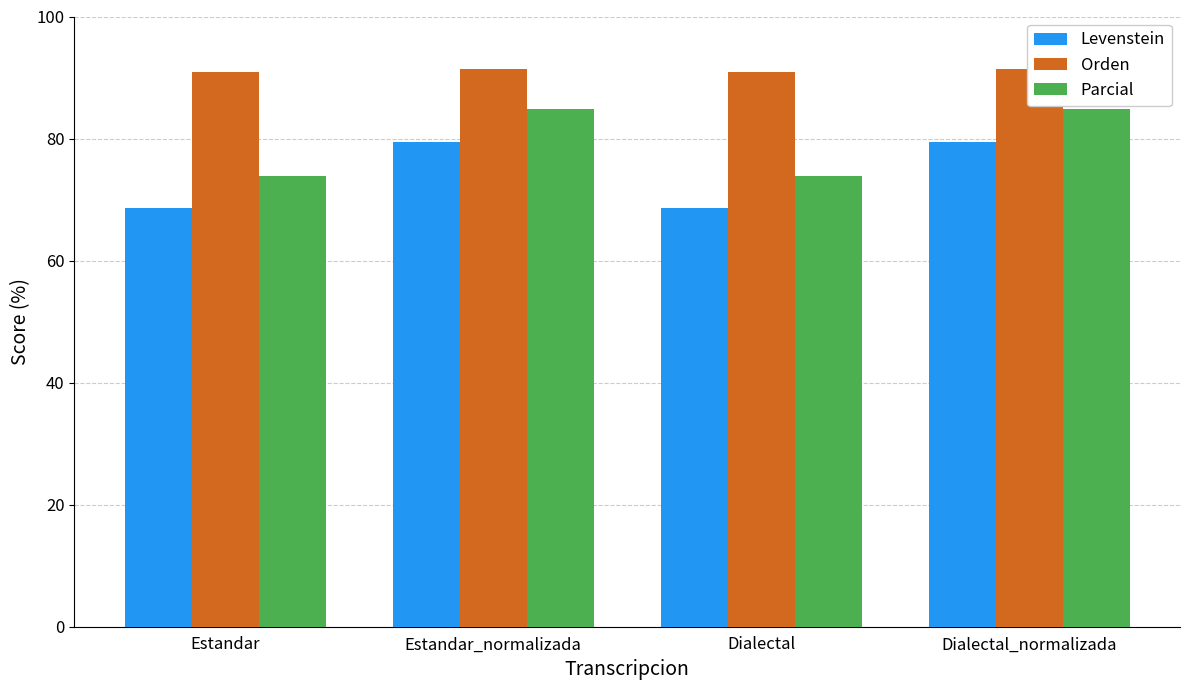

Reading left to right, extract all data points from this chart.

Levenstein: Estandar=68.5	Estandar_normalizada=79.4	Dialectal=68.5	Dialectal_normalizada=79.4
Orden: Estandar=90.9	Estandar_normalizada=91.4	Dialectal=90.9	Dialectal_normalizada=91.4
Parcial: Estandar=73.9	Estandar_normalizada=84.9	Dialectal=73.9	Dialectal_normalizada=84.9